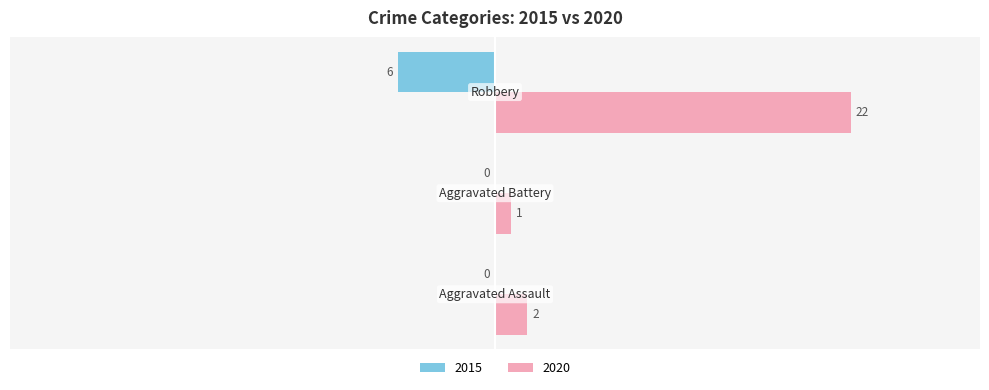

What is the sum of all 2020 values?

25